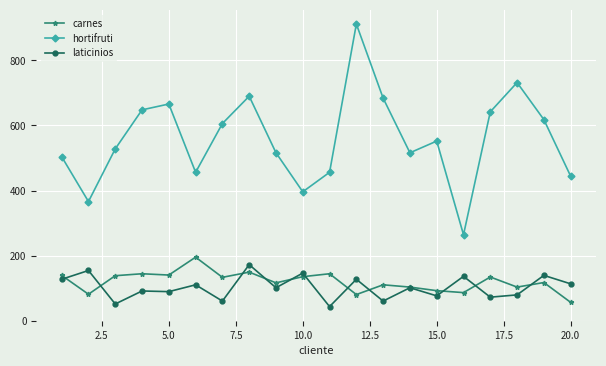

What is the value of the carnes point at the 12th from the left?

80